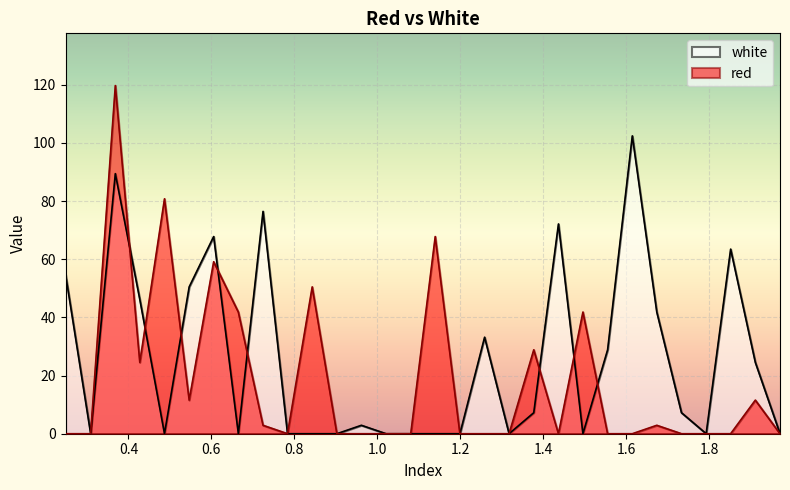

Which category has the highest value in the red series?

0.3685